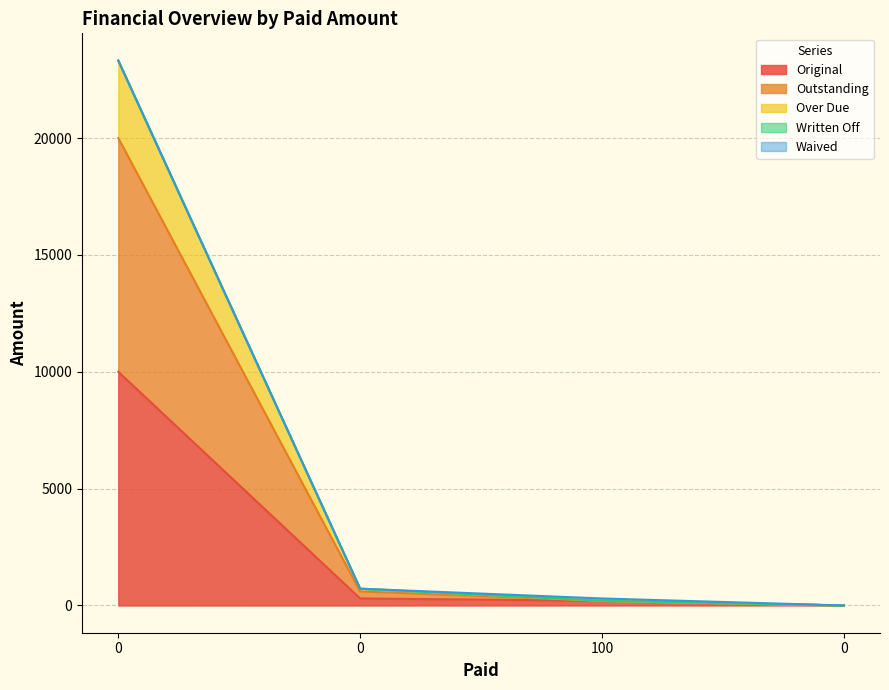

Which series has the largest range (max minus min)?

Outstanding